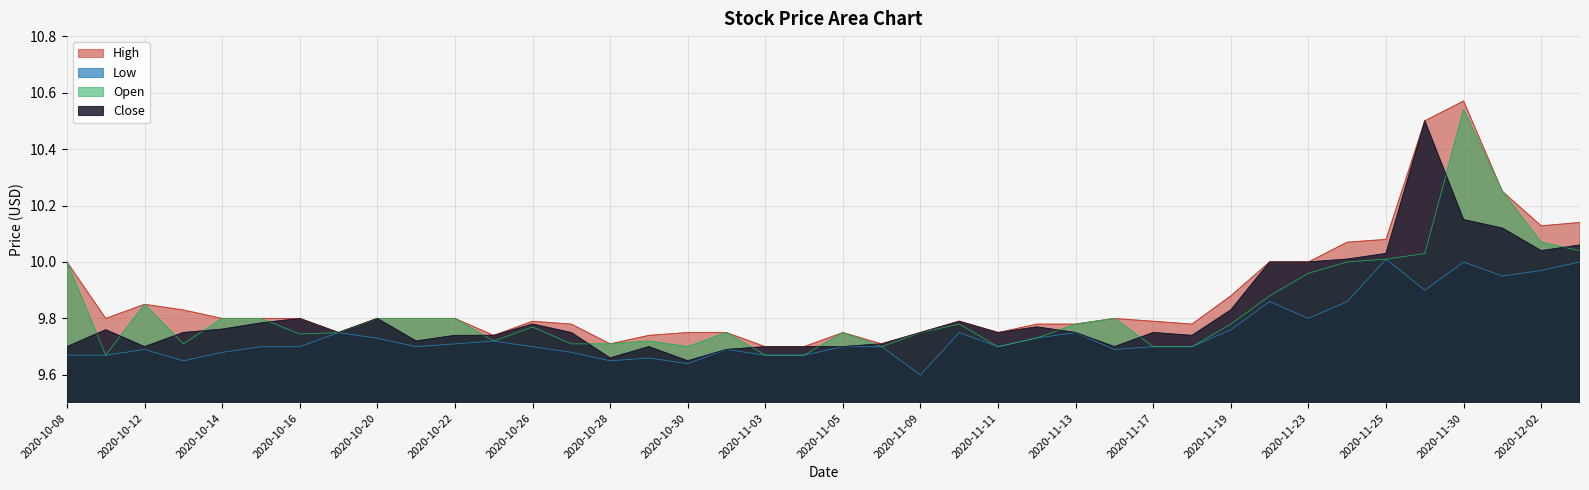

What is the sum of the High values at 2020-11-18 and 2020-11-13?

19.6